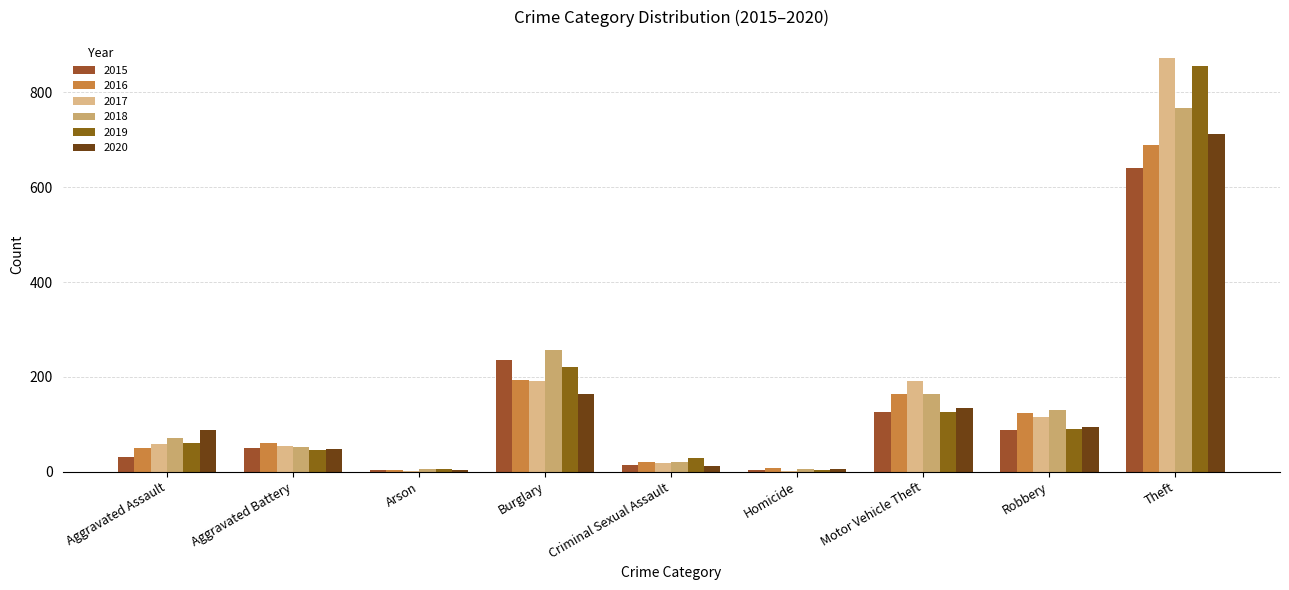

How many data points does each series have?

9